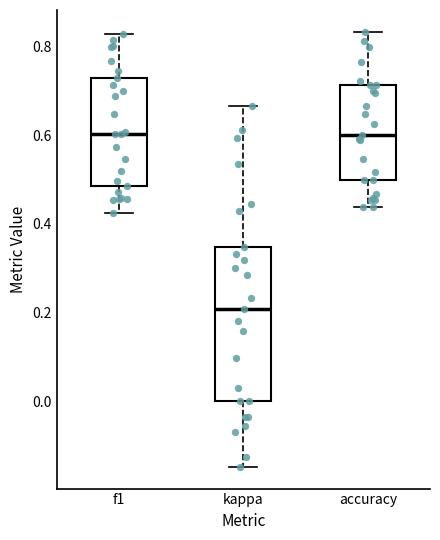

Where does the median line of the box for accuracy sit on the y-axis? The values are not printed on the chart, so give them approximately, as read against the axis.

0.60